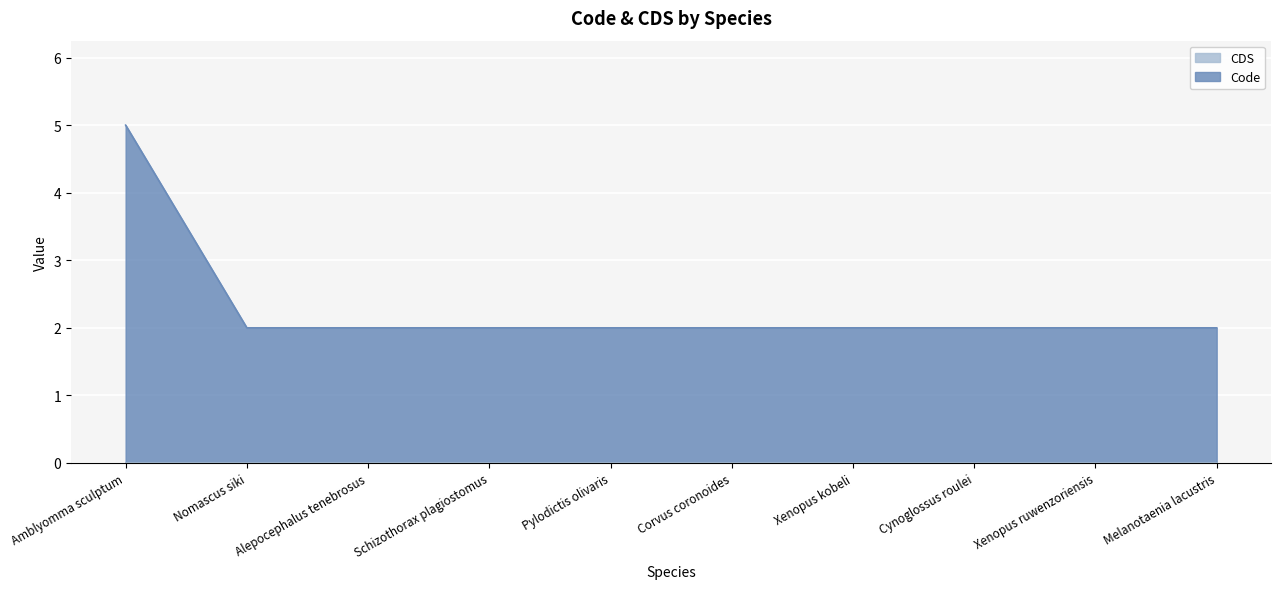

What is the label of the 8th point from the right?

Alepocephalus tenebrosus